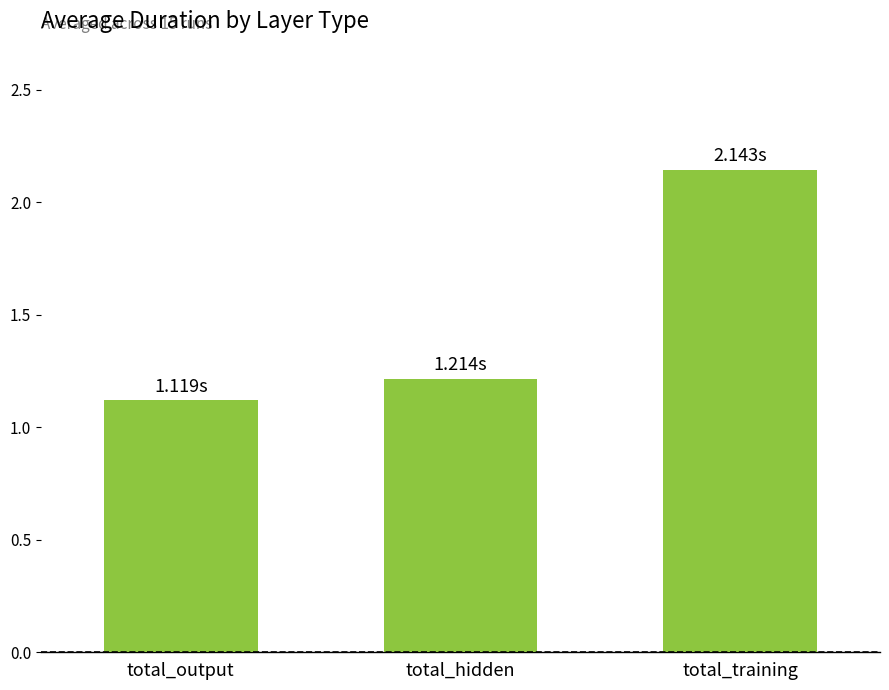

What is the approximate value at total_output?

1.1